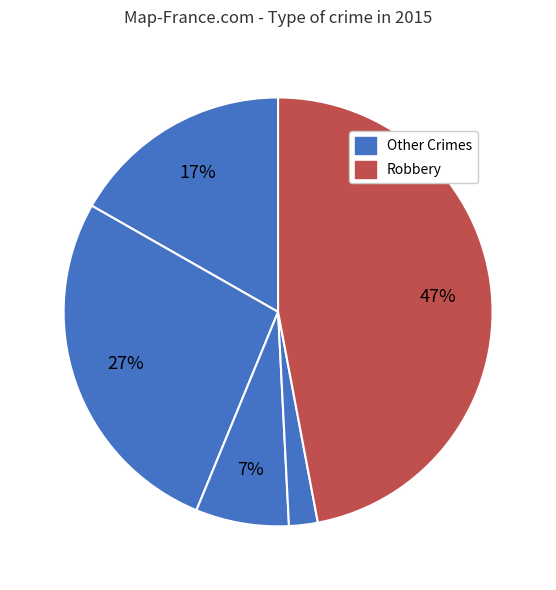

How many segments does this pie chart have?

5